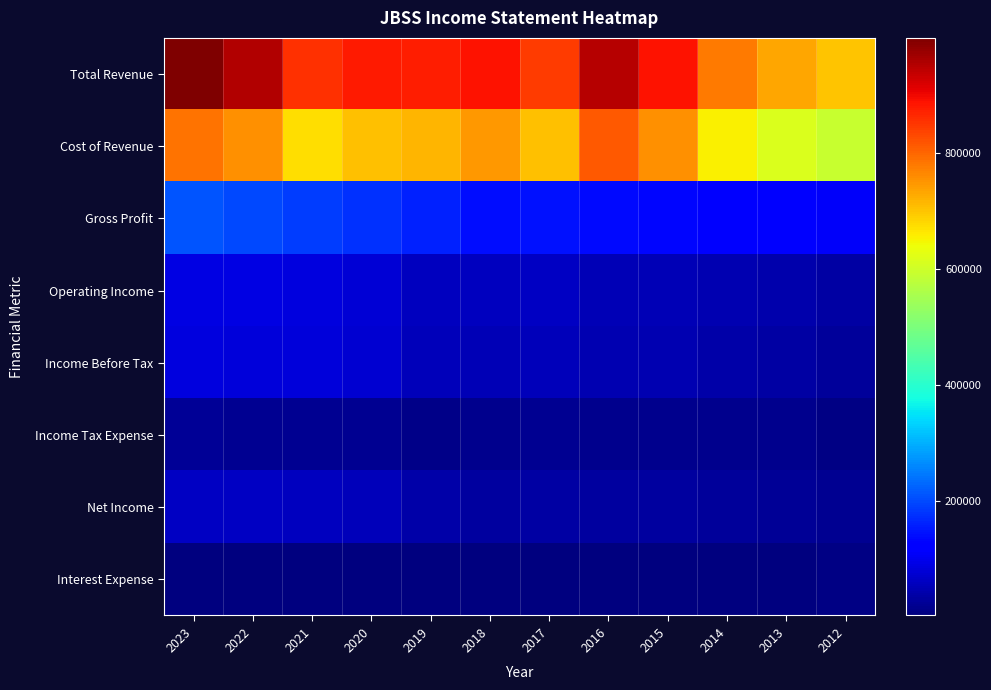

Reading left to right, extract all data points from this chart.

Total Revenue: 2023=999700	2022=955900	2021=858500	2020=880100	2019=876200	2018=888900	2017=846600	2016=952100	2015=887200	2014=778600	2013=734300	2012=700600
Cost of Revenue: 2023=788100	2022=756200	2021=673500	2020=704300	2019=717900	2018=750000	2017=704700	2016=814600	2015=755200	2014=655800	2013=614400	2012=593500
Gross Profit: 2023=211600	2022=199600	2021=185000	2020=175800	2019=158300	2018=138900	2017=141900	2016=137500	2015=132100	2014=122900	2013=120000	2012=107100
Operating Income: 2023=90200	2022=87400	2021=85200	2020=78500	2019=58500	2018=56200	2017=60500	2016=51300	2015=51900	2014=47000	2013=41600	2012=33000
Income Before Tax: 2023=85400	2022=81700	2021=79800	2020=72700	2019=52400	2018=49400	2017=54100	2016=46500	2015=44900	2014=39800	2013=35300	2012=26200
Income Tax Expense: 2023=22500	2022=19900	2021=20100	2020=18600	2019=13000	2018=13800	2017=18000	2016=16100	2015=15600	2014=13500	2013=13500	2012=9100
Net Income: 2023=62900	2022=61800	2021=59700	2020=54100	2019=39500	2018=32500	2017=36100	2016=30400	2015=29300	2014=26300	2013=21800	2012=17100
Interest Expense: 2023=2200	2022=1900	2021=1400	2020=2000	2019=3100	2018=3500	2017=2900	2016=3500	2015=4000	2014=4400	2013=4800	2012=5400